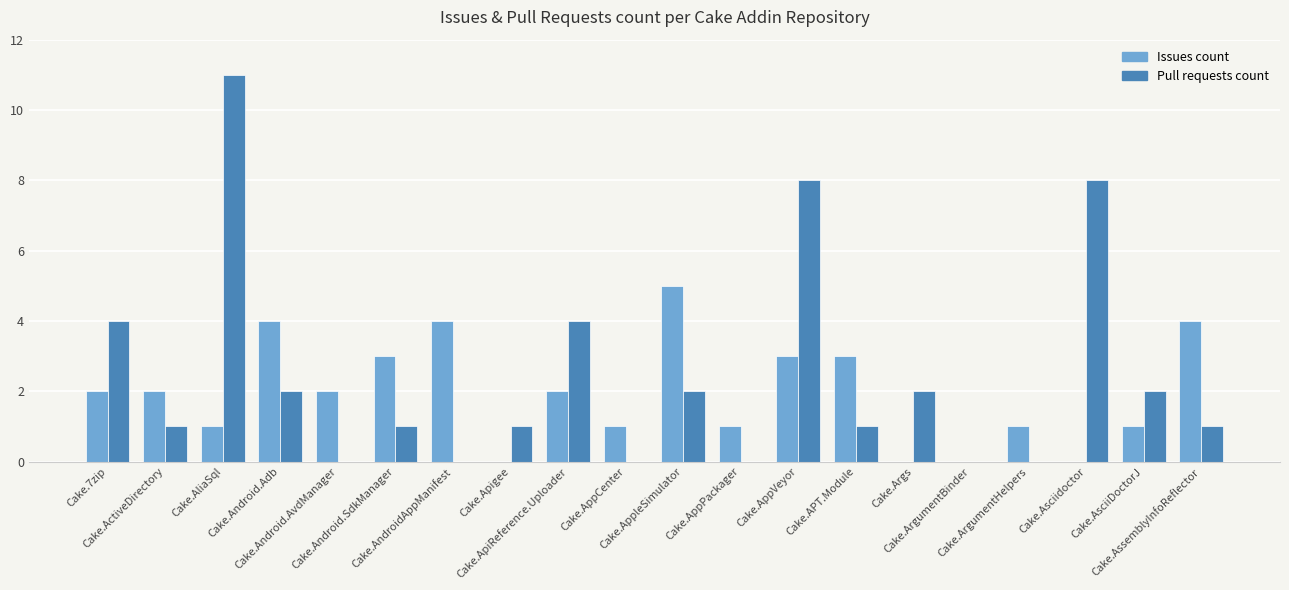

What is the difference between the Issues count values at Cake.Apigee and Cake.ApiReference.Uploader?

2